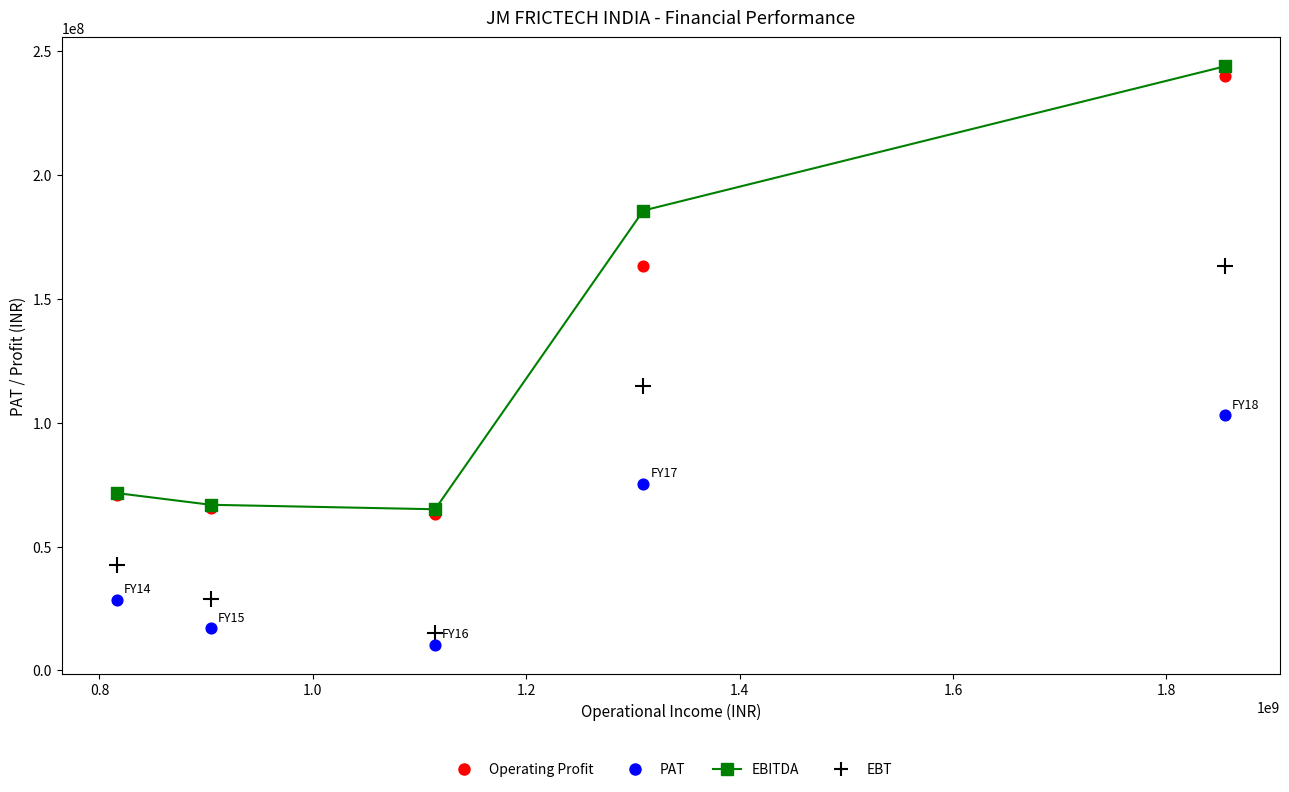

Across all series, what Y value is closest to 127118096?

114743142